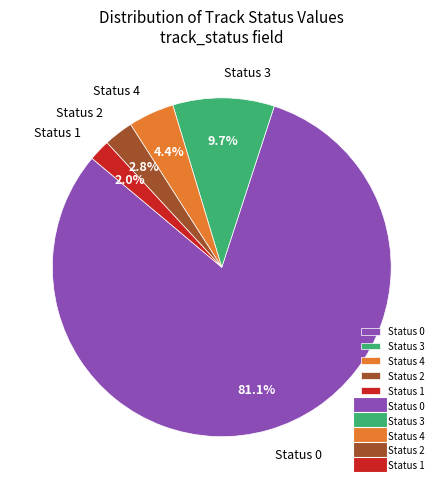

What percentage is the Status 0 slice, to the nearest percent?

81%